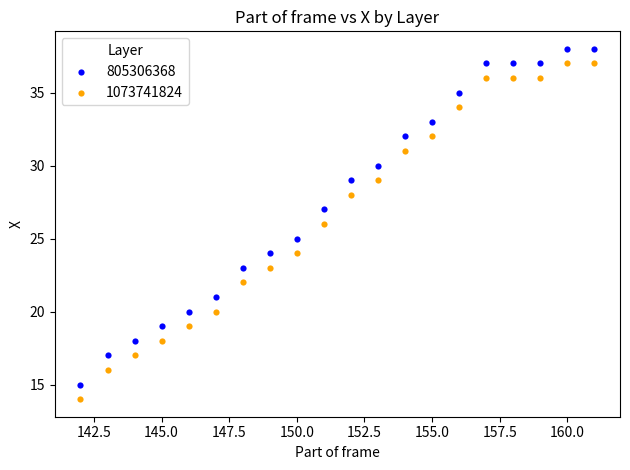

Across all data points, what is the range of X values (max minus min)?

19